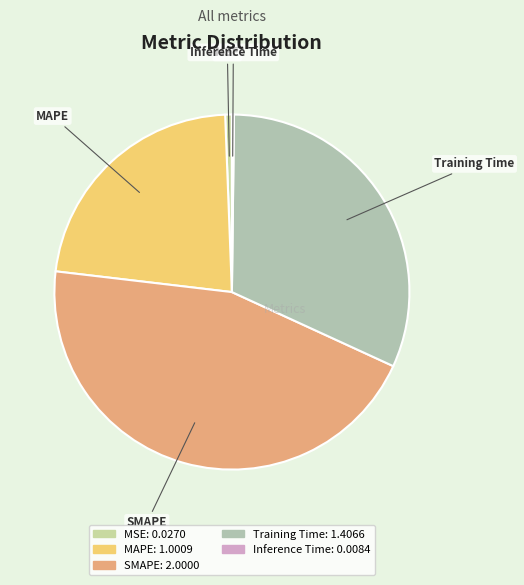

What is the ratio of the value at Training Time to the value at SMAPE?

0.7